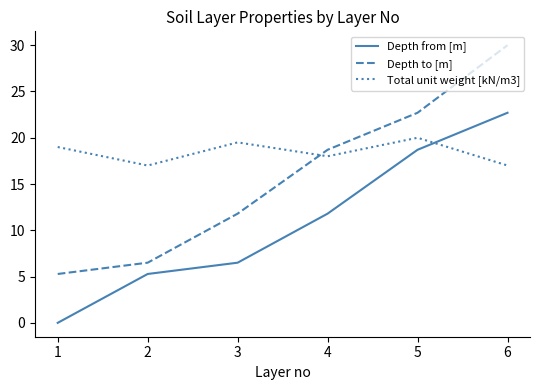

What is the difference between the highest and lowest values at 1?

19.0